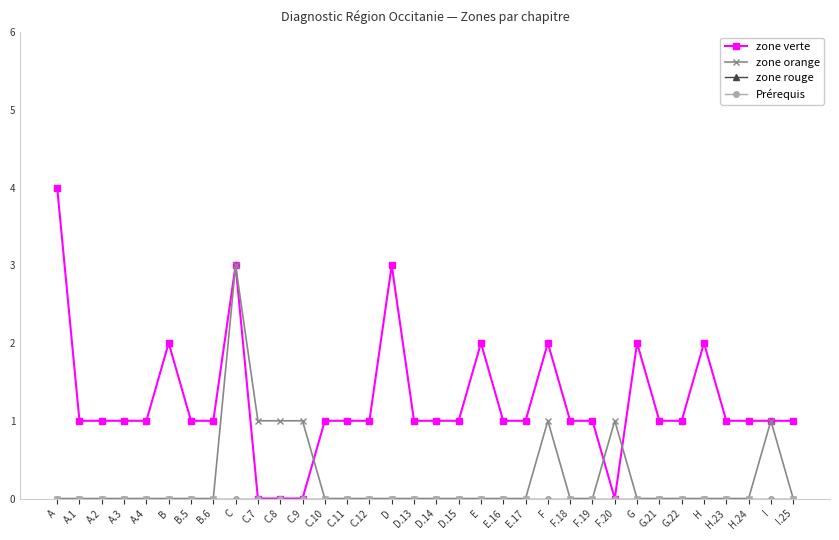

At which category does the chart reach its minimum across all series?

C.7